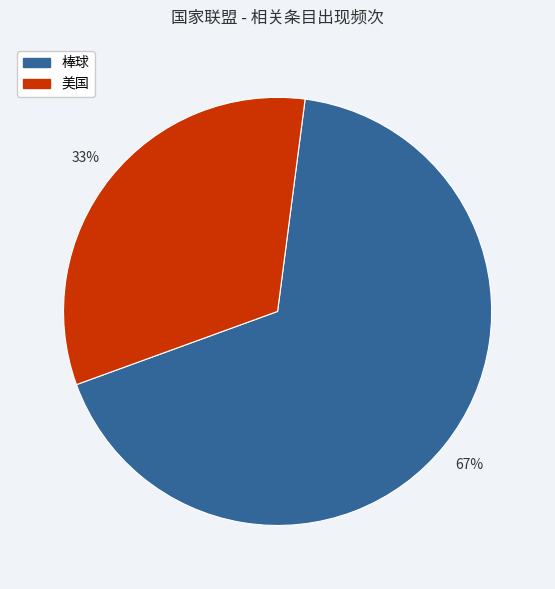

To the nearest percent, what is the average slice percentage?

50%